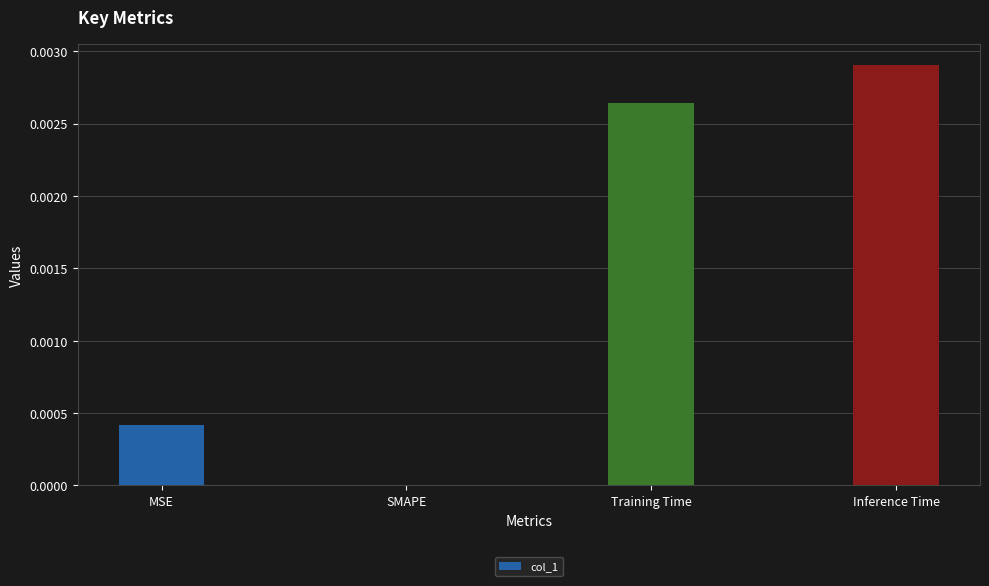

The chart shows a value of 0.0 at SMAPE. True or false?

True